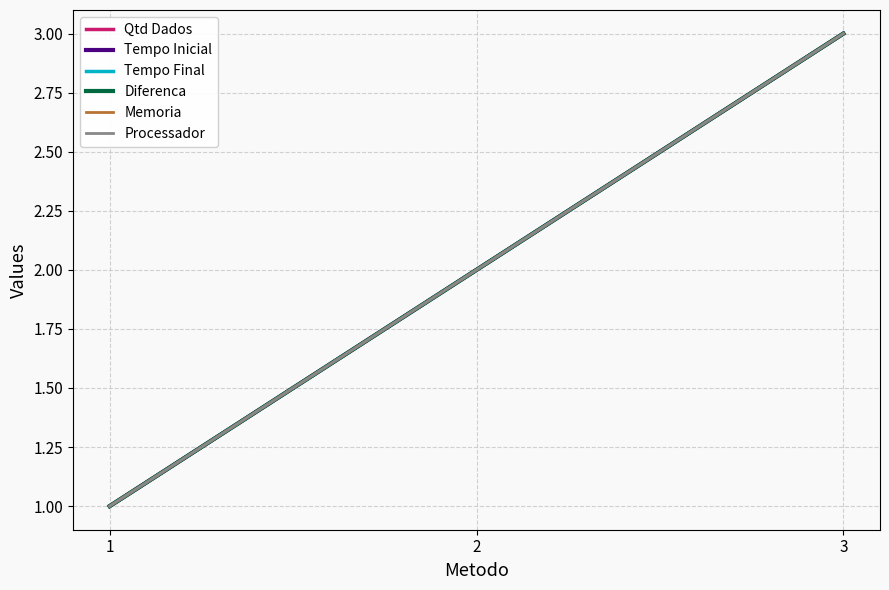

Does the chart display data point markers on the line(s)?

No